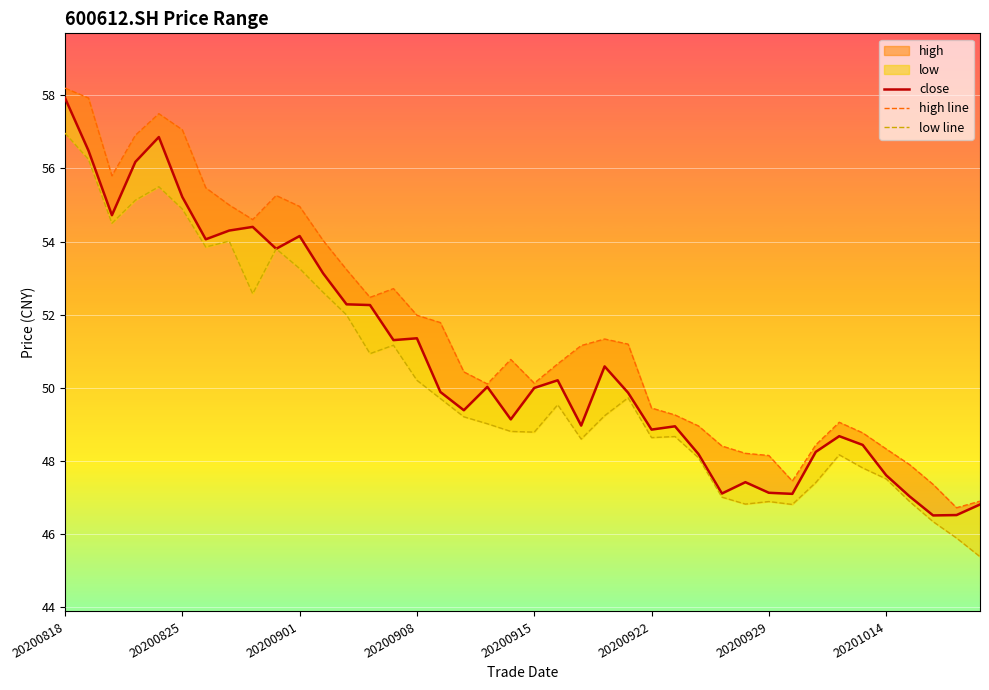

Reading left to right, list all the values displayed in this chart.

close: 57.9	56.5	54.7	56.2	56.9	55.2	54.1	54.3	54.4	53.8	54.1	53.1	52.3	52.3	51.3	51.4	49.9	49.4	50.0	49.1	50.0	50.2	49.0	50.6	49.9	48.9	48.9	48.2	47.1	47.4	47.1	47.1	48.2	48.7	48.4	47.6	47.0	46.5	46.5	46.8
high line: 58.2	57.9	55.8	56.9	57.5	57.1	55.5	55.0	54.6	55.3	55.0	54.0	53.2	52.5	52.7	52.0	51.8	50.4	50.1	50.8	50.1	50.6	51.1	51.3	51.2	49.4	49.2	49.0	48.4	48.2	48.1	47.4	48.4	49.0	48.8	48.3	47.9	47.4	46.7	46.9
low line: 57.0	56.2	54.5	55.1	55.5	54.9	53.9	54.0	52.6	53.8	53.3	52.6	52.0	50.9	51.2	50.2	49.7	49.2	49.0	48.8	48.8	49.5	48.6	49.2	49.7	48.6	48.7	48.1	47.0	46.8	46.9	46.8	47.4	48.2	47.8	47.5	46.9	46.3	45.9	45.4